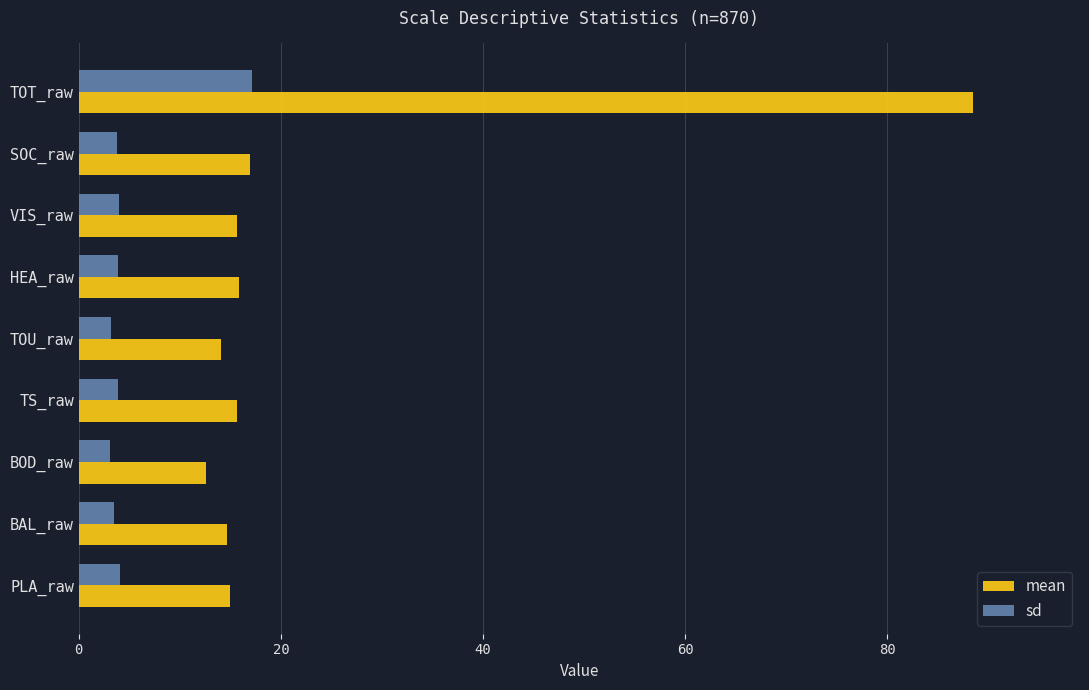

At which category is the sum across all series the highest?

TOT_raw